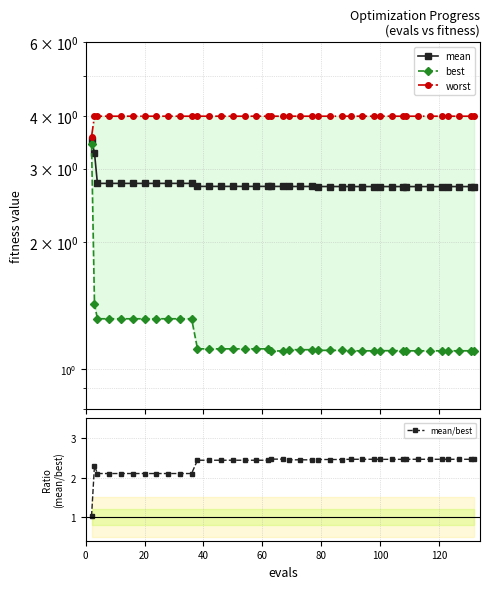

Reading right to left, list all the values displayed in this chart.

mean: 2.7	2.7	2.7	2.7	2.7	2.7	2.7	2.7	2.7	2.7	2.7	2.7	2.7	2.7	2.7	2.7	2.7	2.7	2.7	2.7	2.7	2.7	2.7	2.7	2.7	2.7	2.7	2.7	2.7	2.8	2.8	2.8	2.8	2.8	2.8	2.8	2.8	2.8	3.3	3.5
best: 1.1	1.1	1.1	1.1	1.1	1.1	1.1	1.1	1.1	1.1	1.1	1.1	1.1	1.1	1.1	1.1	1.1	1.1	1.1	1.1	1.1	1.1	1.1	1.1	1.1	1.1	1.1	1.1	1.1	1.3	1.3	1.3	1.3	1.3	1.3	1.3	1.3	1.3	1.4	3.4
worst: 4.0	4.0	4.0	4.0	4.0	4.0	4.0	4.0	4.0	4.0	4.0	4.0	4.0	4.0	4.0	4.0	4.0	4.0	4.0	4.0	4.0	4.0	4.0	4.0	4.0	4.0	4.0	4.0	4.0	4.0	4.0	4.0	4.0	4.0	4.0	4.0	4.0	4.0	4.0	3.6
mean/best: 2.5	2.5	2.5	2.5	2.5	2.5	2.5	2.5	2.5	2.5	2.5	2.5	2.5	2.5	2.5	2.5	2.5	2.4	2.4	2.4	2.5	2.5	2.4	2.4	2.4	2.4	2.4	2.4	2.4	2.1	2.1	2.1	2.1	2.1	2.1	2.1	2.1	2.1	2.3	1.0